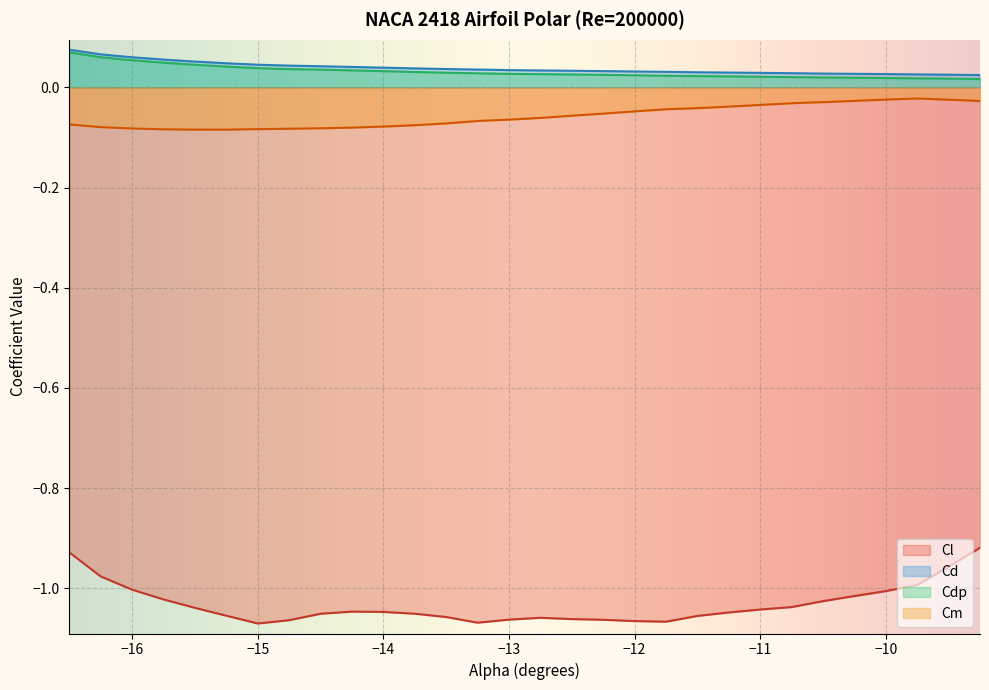

Reading right to left, extract all data points from this chart.

Cl: -9.25=-0.9	-9.5=-1.0	-9.75=-1.0	-10.0=-1.0	-10.25=-1.0	-10.5=-1.0	-10.75=-1.0	-11.0=-1.0	-11.25=-1.0	-11.5=-1.1	-11.75=-1.1	-12.0=-1.1	-12.25=-1.1	-12.5=-1.1	-12.75=-1.1	-13.0=-1.1	-13.25=-1.1	-13.5=-1.1	-13.75=-1.1	-14.0=-1.0	-14.25=-1.0	-14.5=-1.1	-14.75=-1.1	-15.0=-1.1	-15.25=-1.1	-15.5=-1.0	-15.75=-1.0	-16.0=-1.0	-16.25=-1.0	-16.5=-0.9
Cd: -9.25=0.0	-9.5=0.0	-9.75=0.0	-10.0=0.0	-10.25=0.0	-10.5=0.0	-10.75=0.0	-11.0=0.0	-11.25=0.0	-11.5=0.0	-11.75=0.0	-12.0=0.0	-12.25=0.0	-12.5=0.0	-12.75=0.0	-13.0=0.0	-13.25=0.0	-13.5=0.0	-13.75=0.0	-14.0=0.0	-14.25=0.0	-14.5=0.0	-14.75=0.0	-15.0=0.0	-15.25=0.0	-15.5=0.1	-15.75=0.1	-16.0=0.1	-16.25=0.1	-16.5=0.1
Cdp: -9.25=0.0	-9.5=0.0	-9.75=0.0	-10.0=0.0	-10.25=0.0	-10.5=0.0	-10.75=0.0	-11.0=0.0	-11.25=0.0	-11.5=0.0	-11.75=0.0	-12.0=0.0	-12.25=0.0	-12.5=0.0	-12.75=0.0	-13.0=0.0	-13.25=0.0	-13.5=0.0	-13.75=0.0	-14.0=0.0	-14.25=0.0	-14.5=0.0	-14.75=0.0	-15.0=0.0	-15.25=0.0	-15.5=0.0	-15.75=0.0	-16.0=0.1	-16.25=0.1	-16.5=0.1
Cm: -9.25=-0.0	-9.5=-0.0	-9.75=-0.0	-10.0=-0.0	-10.25=-0.0	-10.5=-0.0	-10.75=-0.0	-11.0=-0.0	-11.25=-0.0	-11.5=-0.0	-11.75=-0.0	-12.0=-0.0	-12.25=-0.1	-12.5=-0.1	-12.75=-0.1	-13.0=-0.1	-13.25=-0.1	-13.5=-0.1	-13.75=-0.1	-14.0=-0.1	-14.25=-0.1	-14.5=-0.1	-14.75=-0.1	-15.0=-0.1	-15.25=-0.1	-15.5=-0.1	-15.75=-0.1	-16.0=-0.1	-16.25=-0.1	-16.5=-0.1